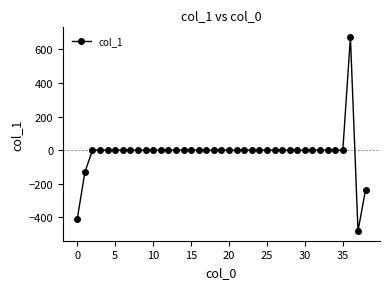

What is the minimum value shown in the chart?

-481.3